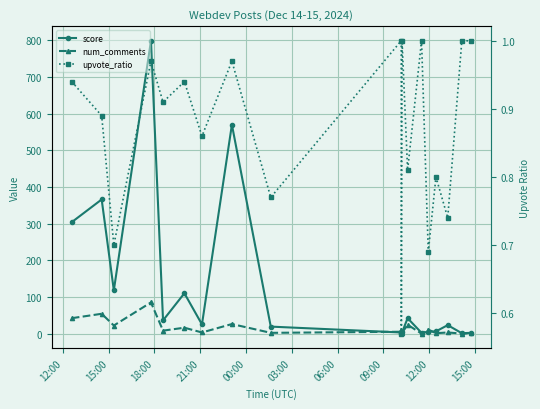

What is the highest value of the num_comments series?

85.0